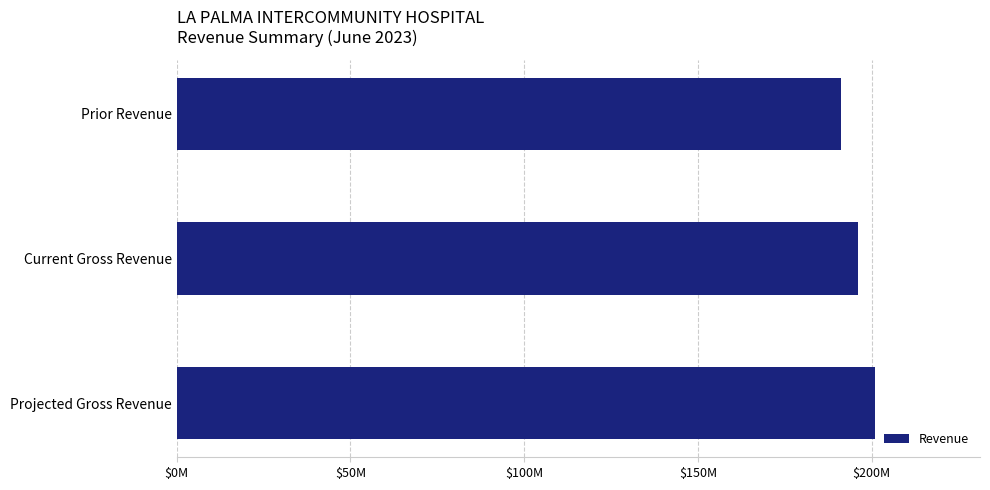

Are the bars grouped side by side (vs. stacked)?

No